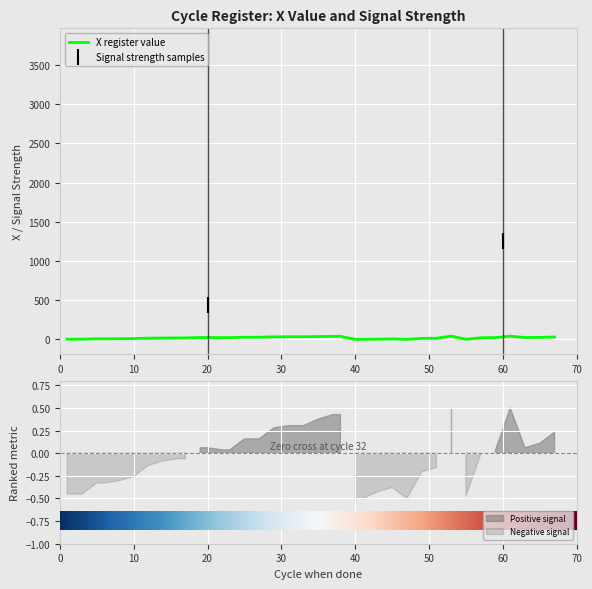

Reading right to left, list all the values displayed in this chart.

29	24	22	40	21	19	0	40	13	11	-1	4	2	-1	-1	37	37	35	32	32	32	31	26	26	26	21	21	22	22	17	17	16	14	9	7	6	6	1	1	1